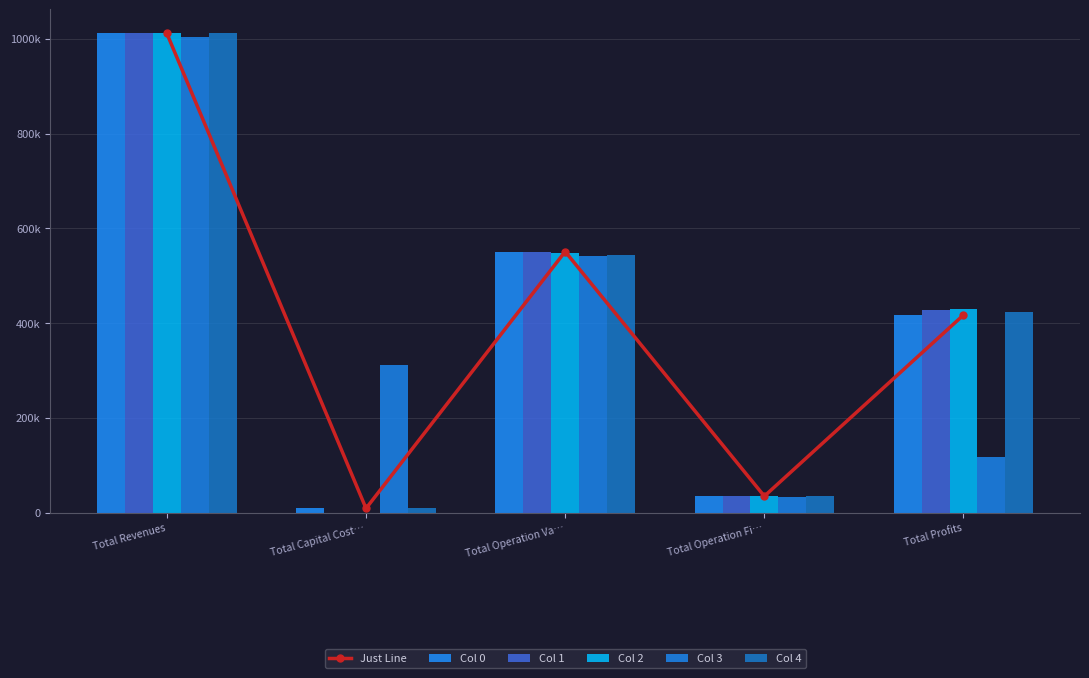

How many values in the Col 2 series exceed 429426?

3